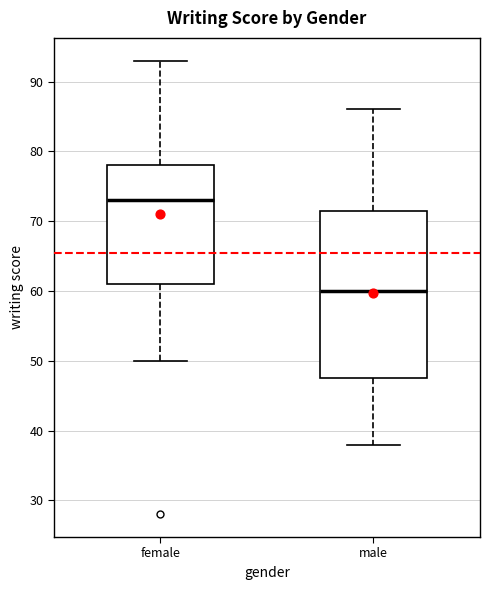

Comparing the boxes themselves (not the whiskers), which one is the tallest?

male